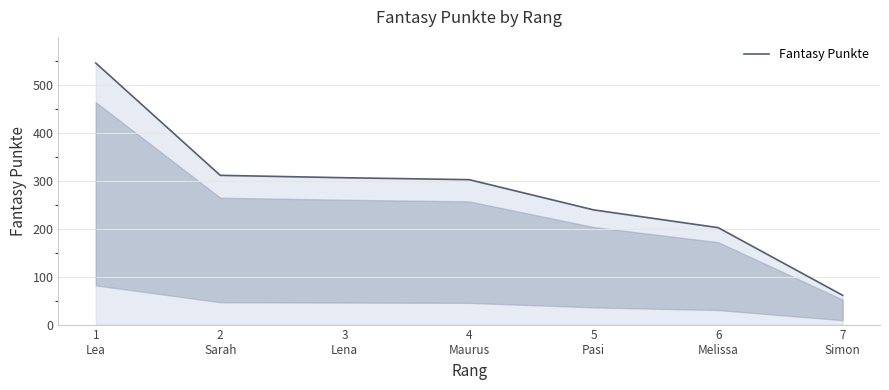

Reading left to right, transcribe all the data shown in this chart.

545	311	306	302	239	202	61